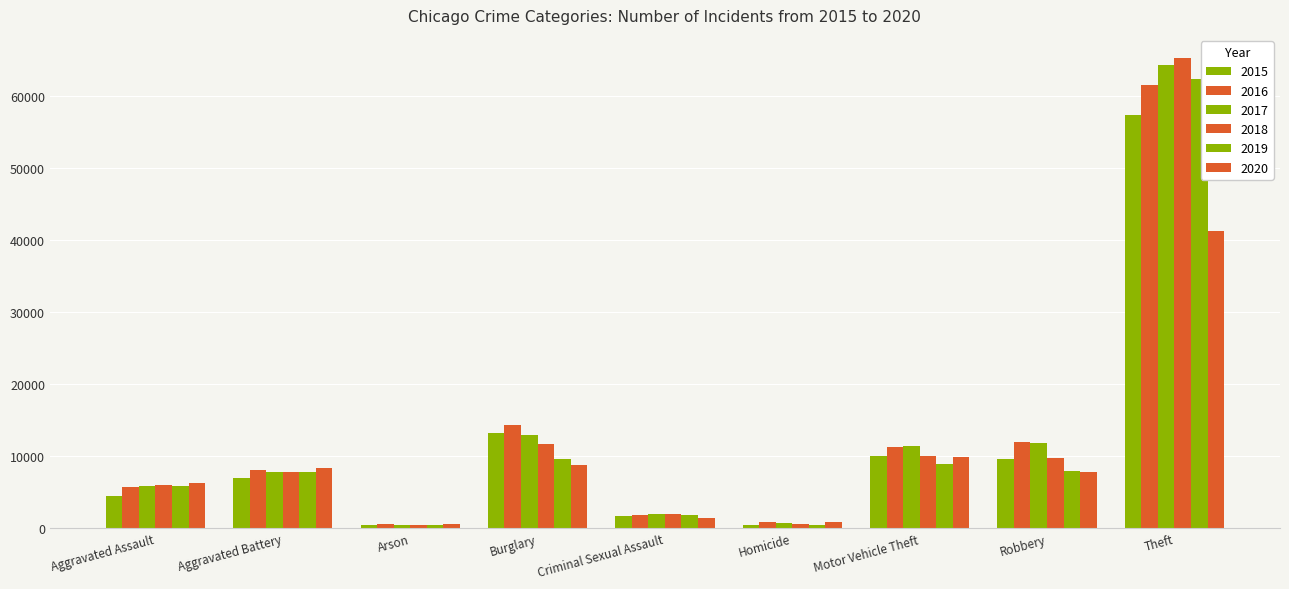

Rank the series by their maximum value, from highest to lowest.

2018, 2017, 2019, 2016, 2015, 2020